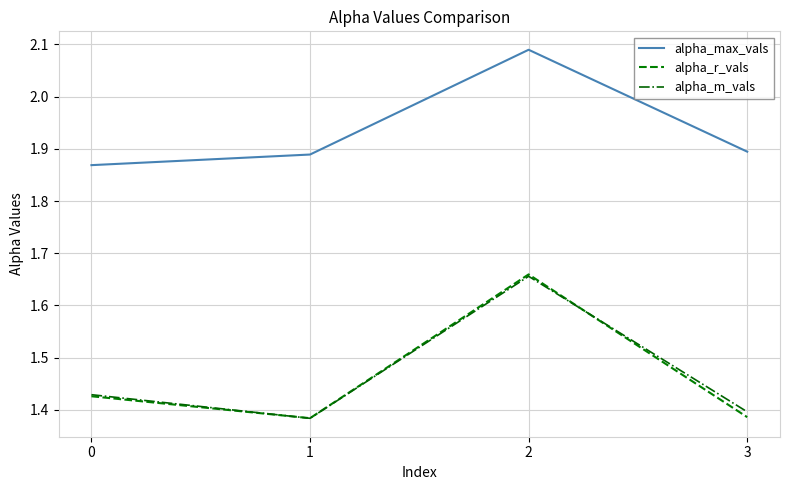

True or false: alpha_max_vals and alpha_m_vals intersect in this chart.

False